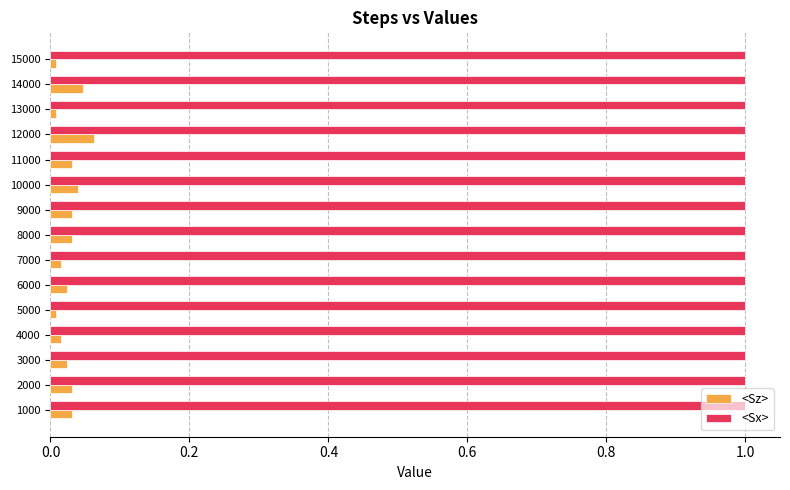

At how many categories does at least one series exceed 0?

15